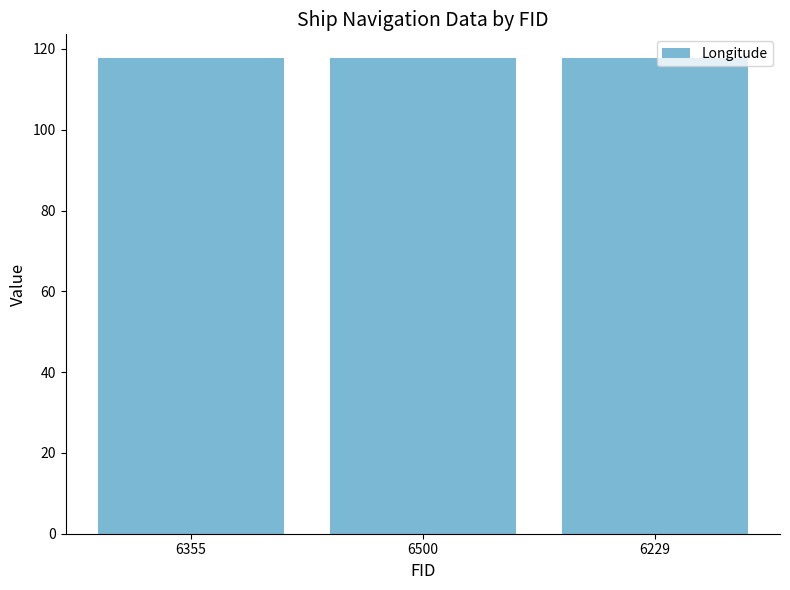

What is the sum of all values?

353.2